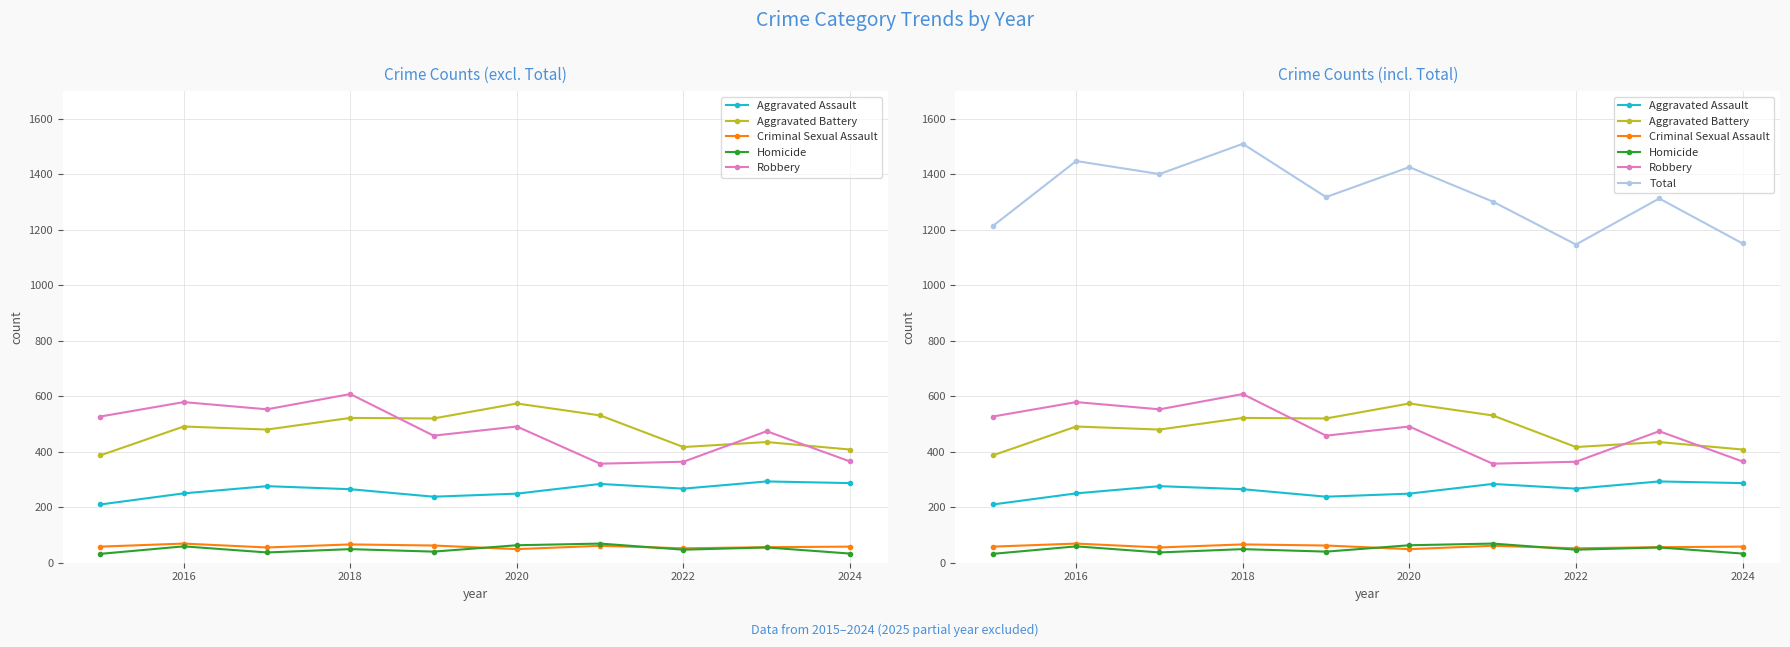

What is the minimum value shown in the chart?

32